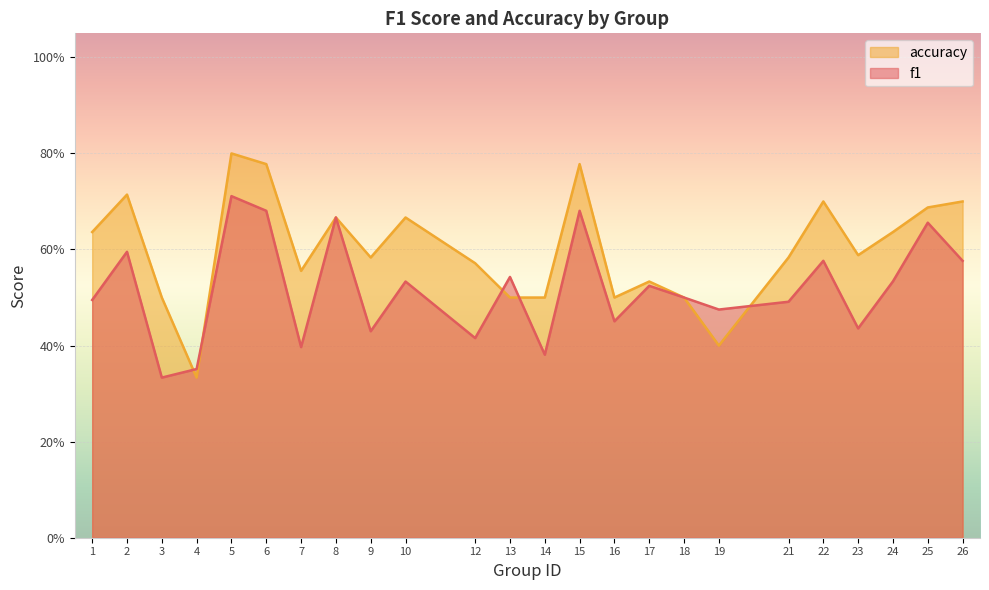

How many data points does each series have?

24